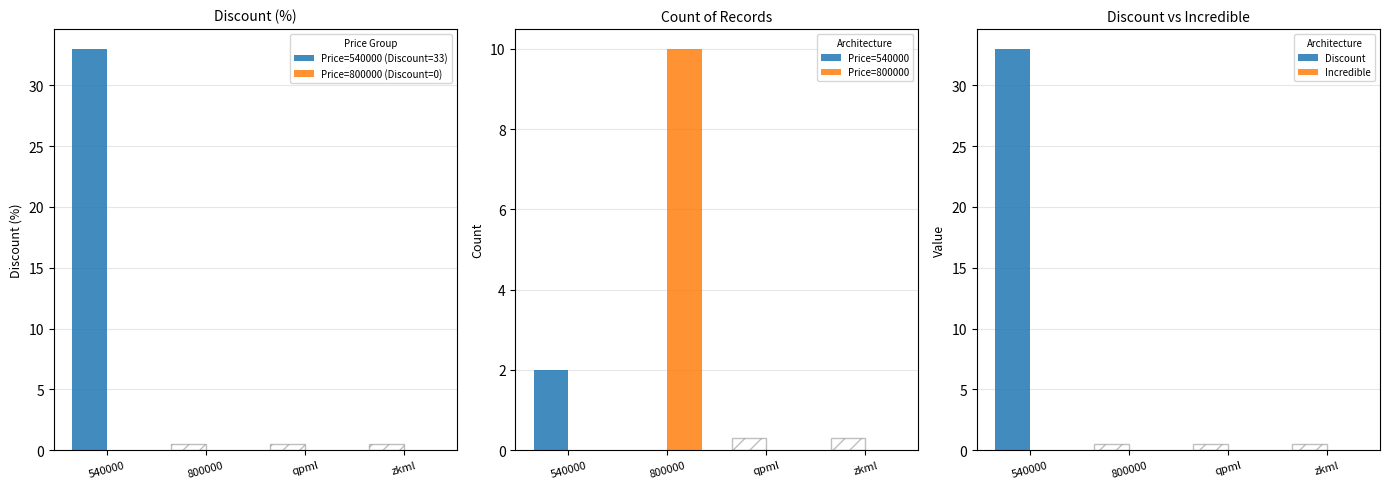

What is the sum of all Price=800000 values?

10